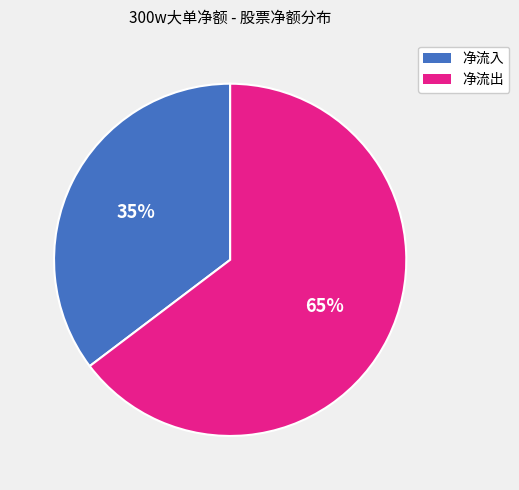

Does any single category account for the majority?

Yes